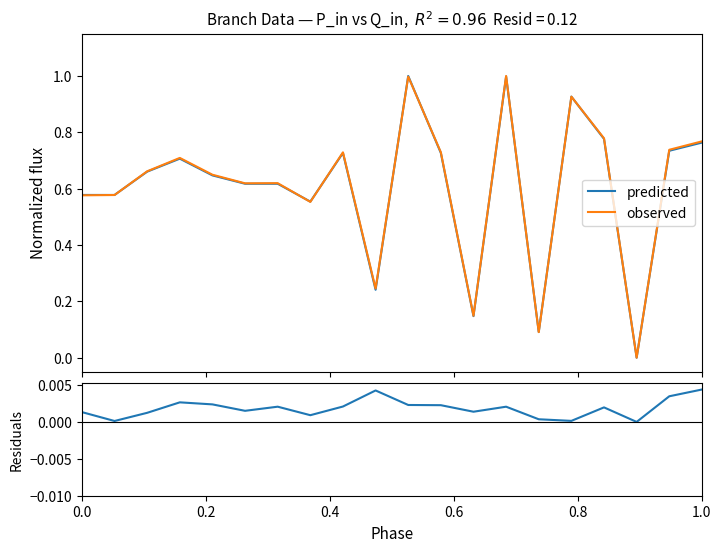

What is the highest value of the predicted series?

1.0